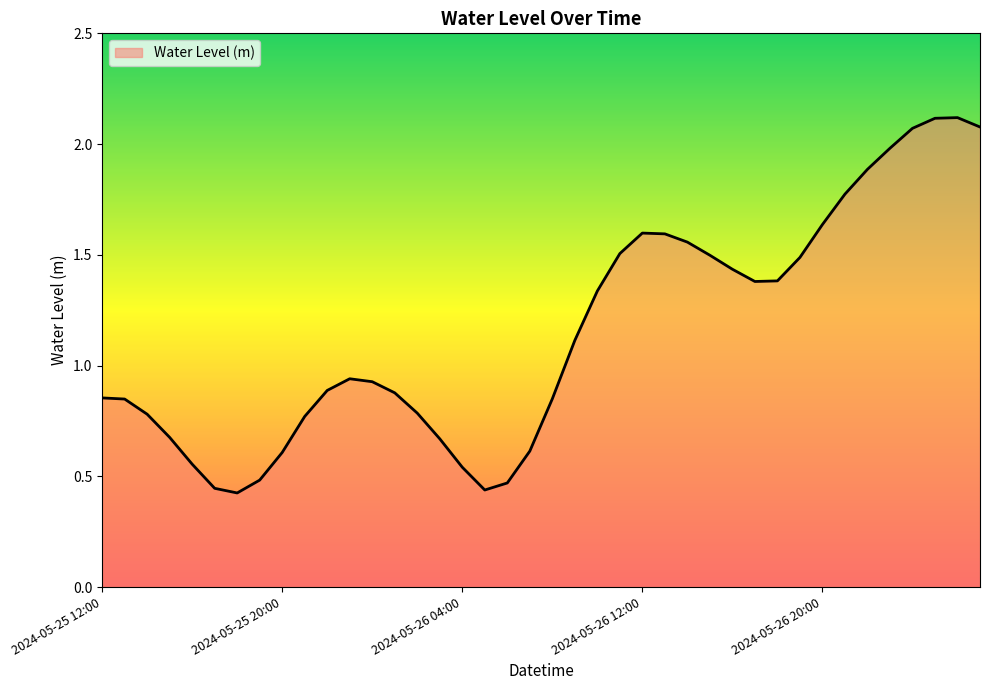

Does the chart display data point markers on the line(s)?

No